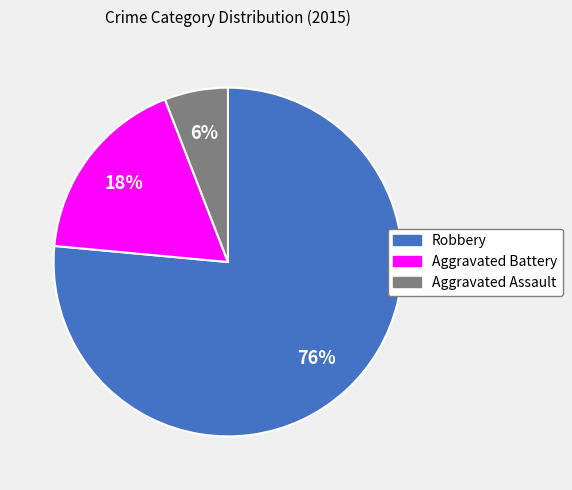

Rank the categories by value from lowest to highest.

Aggravated Assault, Aggravated Battery, Robbery